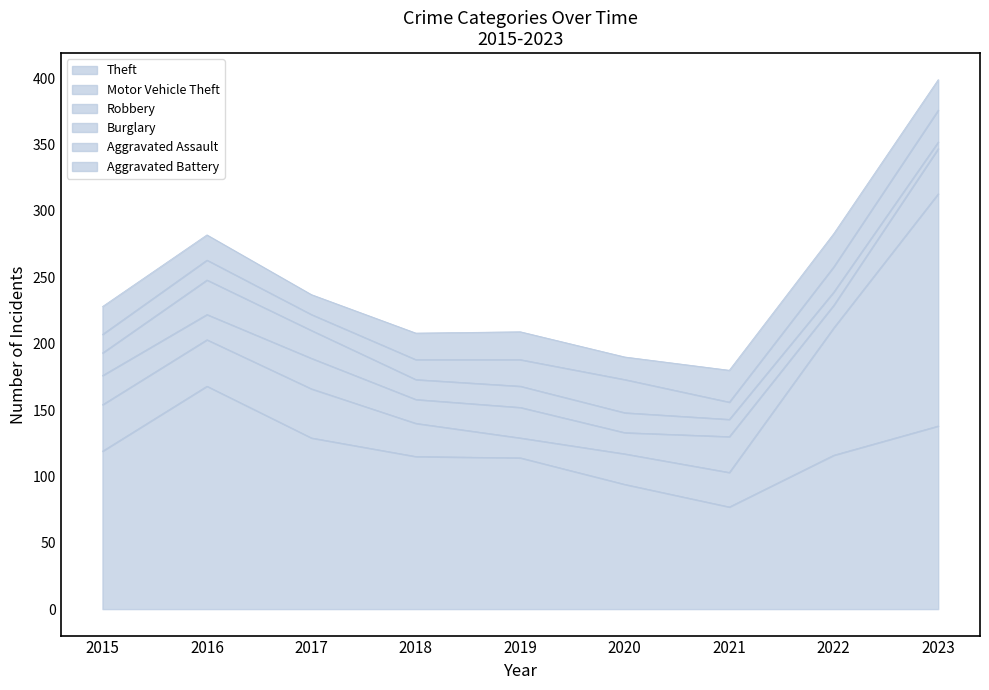

The Aggravated Assault series shows 19 at 2022. True or false?

True